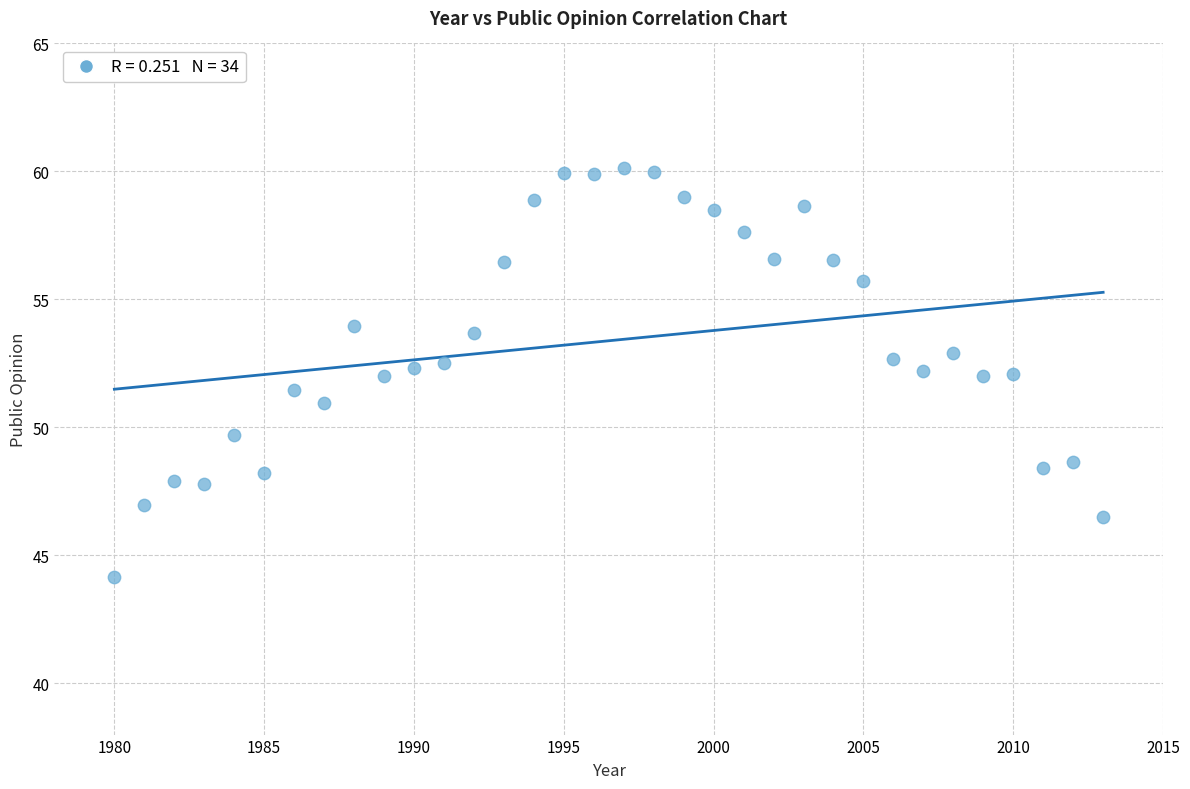

What is the range of Y values (max minus min)?

16.0